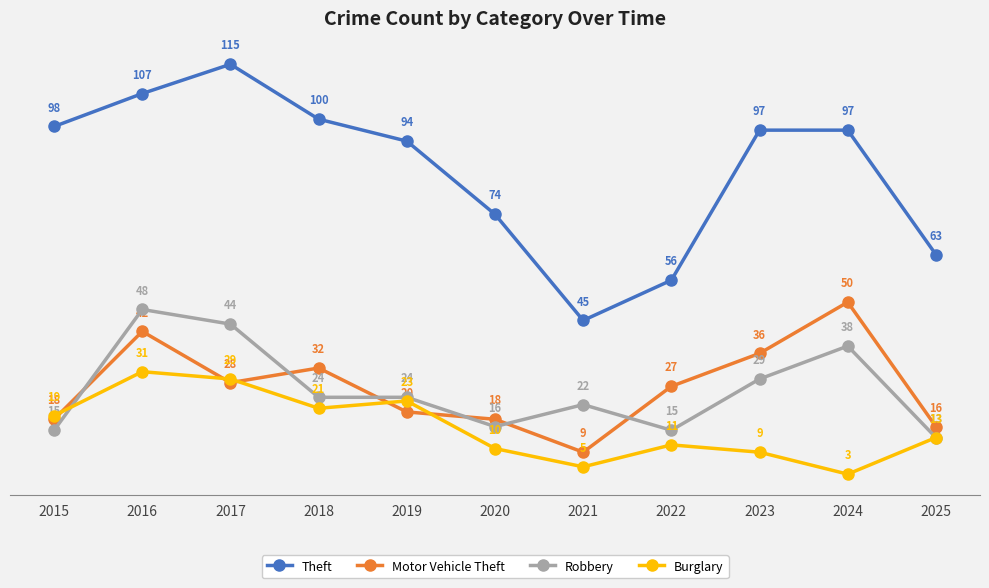

What are all the series names shown in the legend?

Theft, Motor Vehicle Theft, Robbery, Burglary